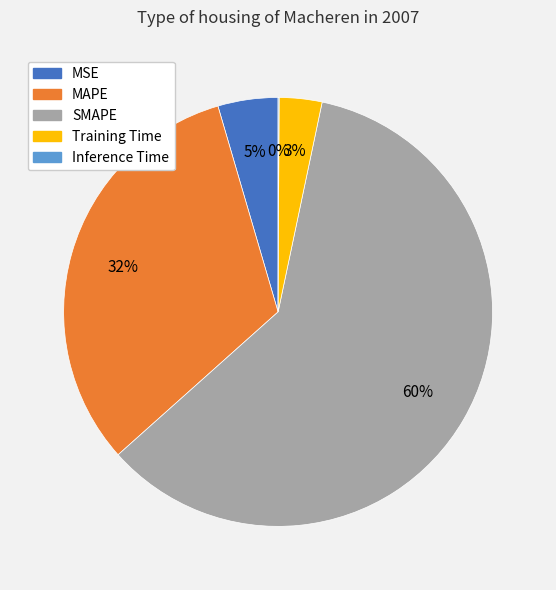

To the nearest percent, what percentage of the pie is SMAPE?

60%